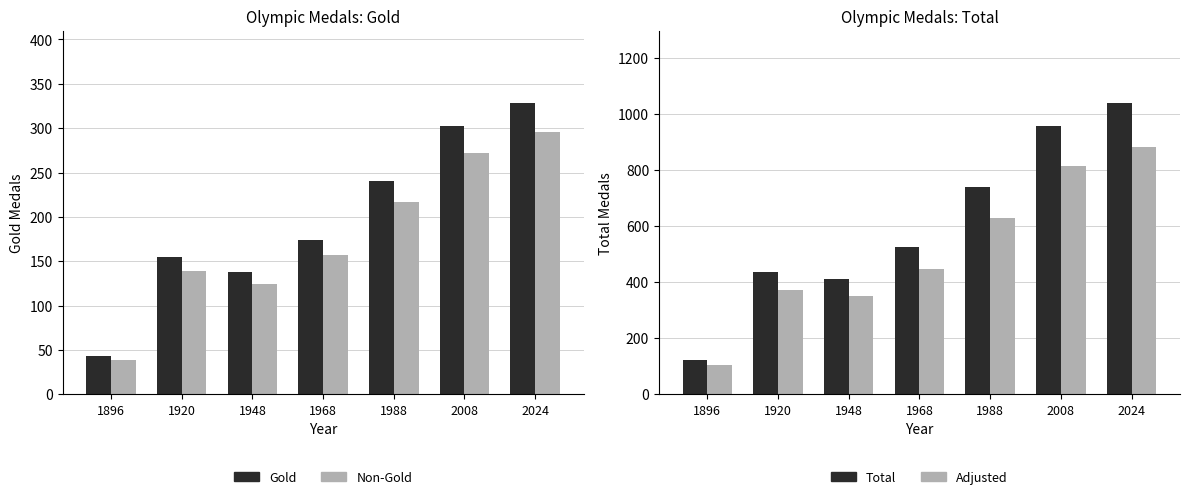

Rank the categories by Adjusted value from highest to lowest.

2024, 2008, 1988, 1968, 1920, 1948, 1896